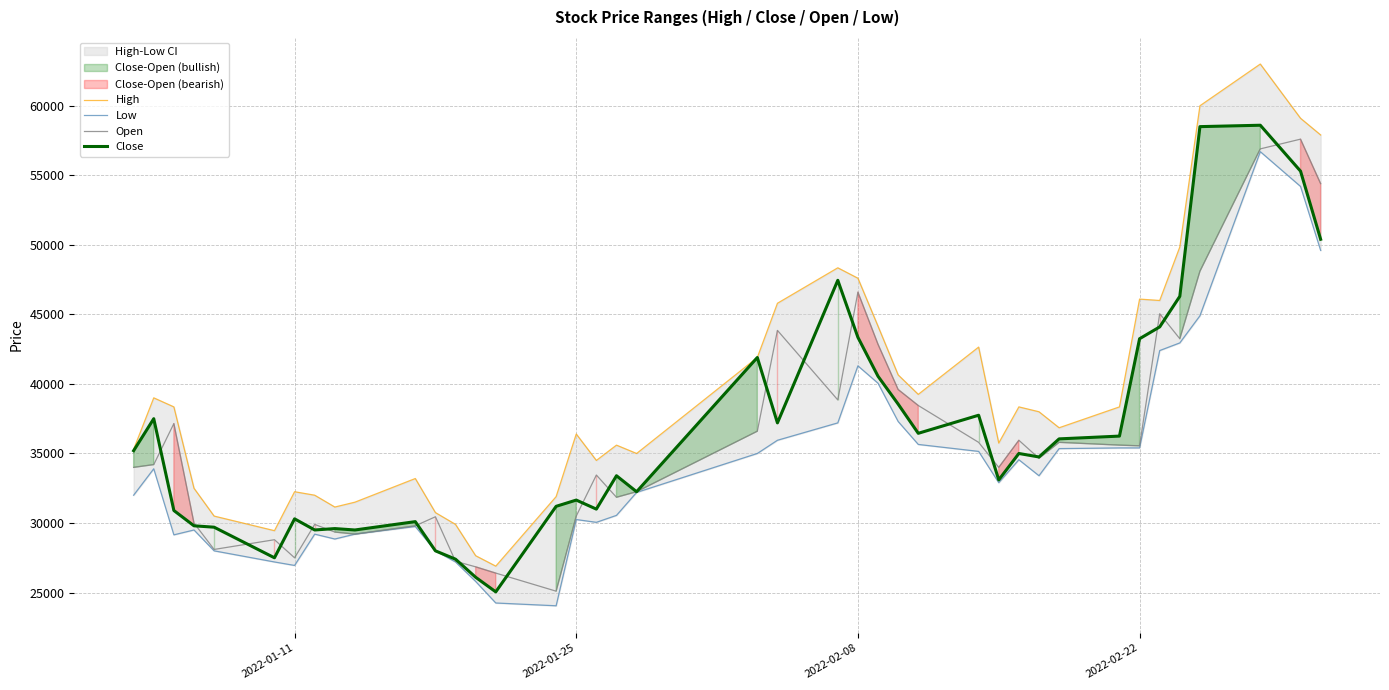

What is the maximum value for Close?

58600